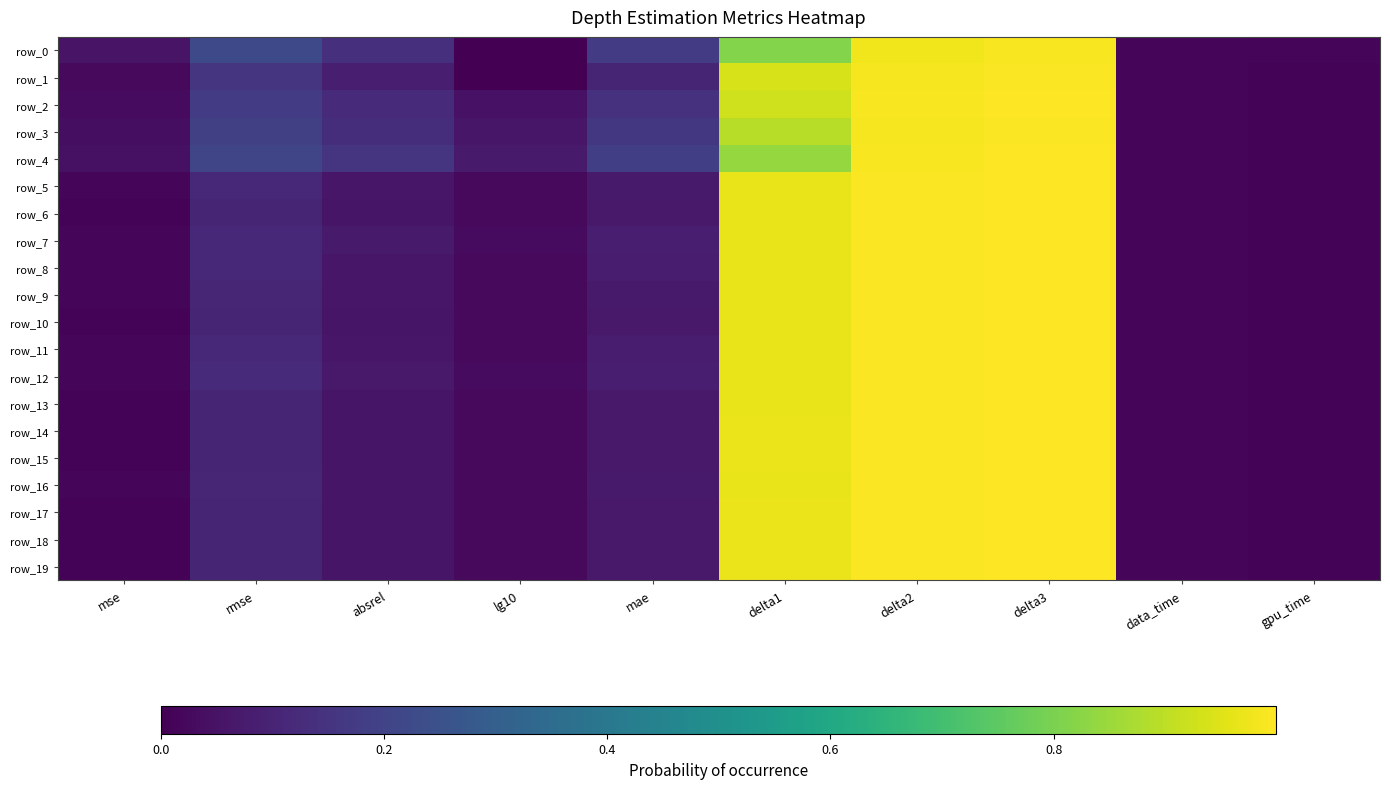

What value does the row_9 series have at mae?

0.1